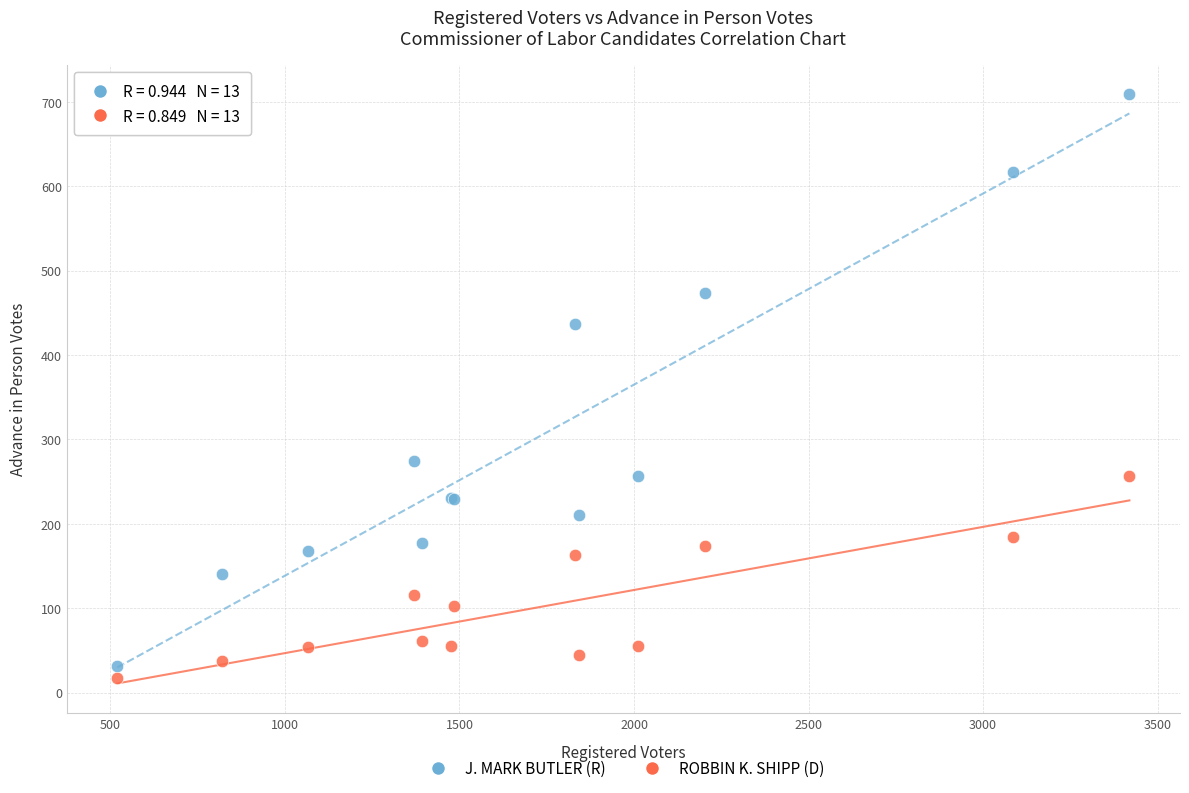

Which series contains the highest Y value?

J. MARK BUTLER (R)